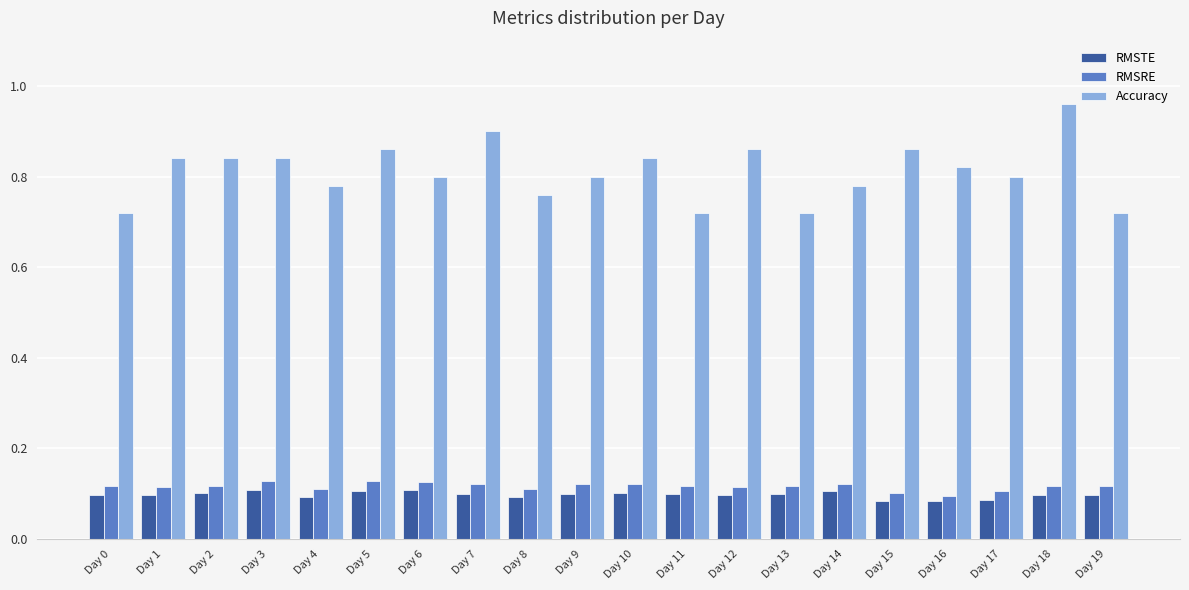

Rank the series by their maximum value, from lowest to highest.

RMSTE, RMSRE, Accuracy